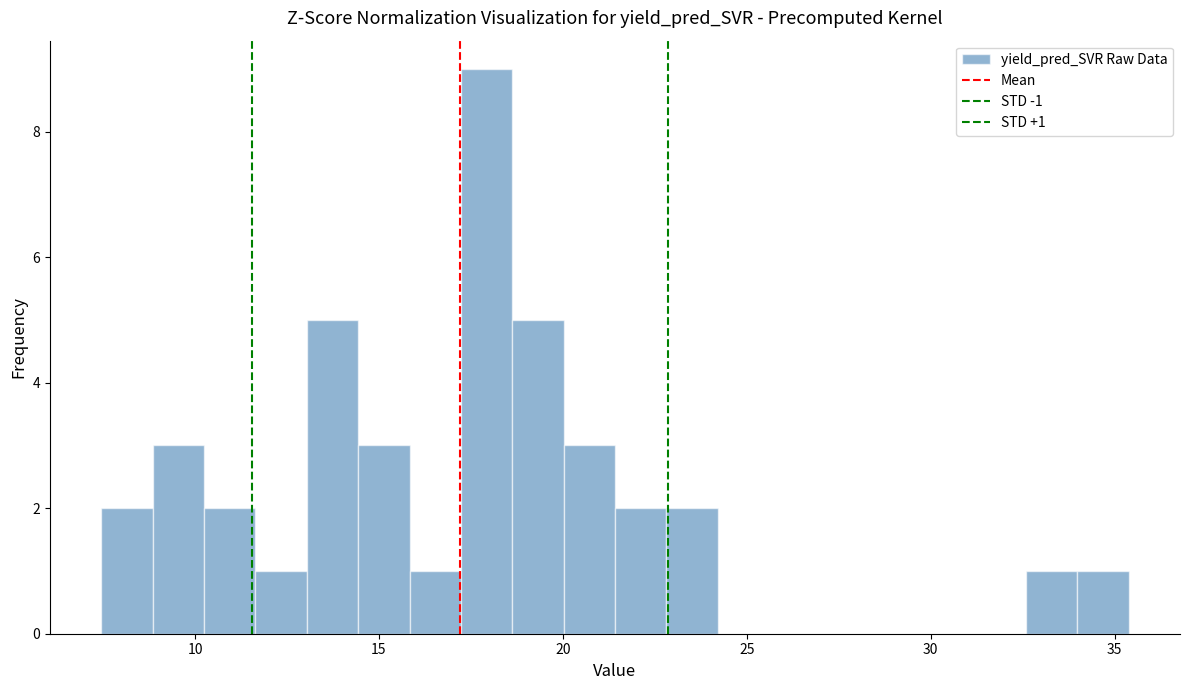

Around what value on the x-axis is the tallest bar? Give the approximate position of its centre, as read against the axis.

18.0